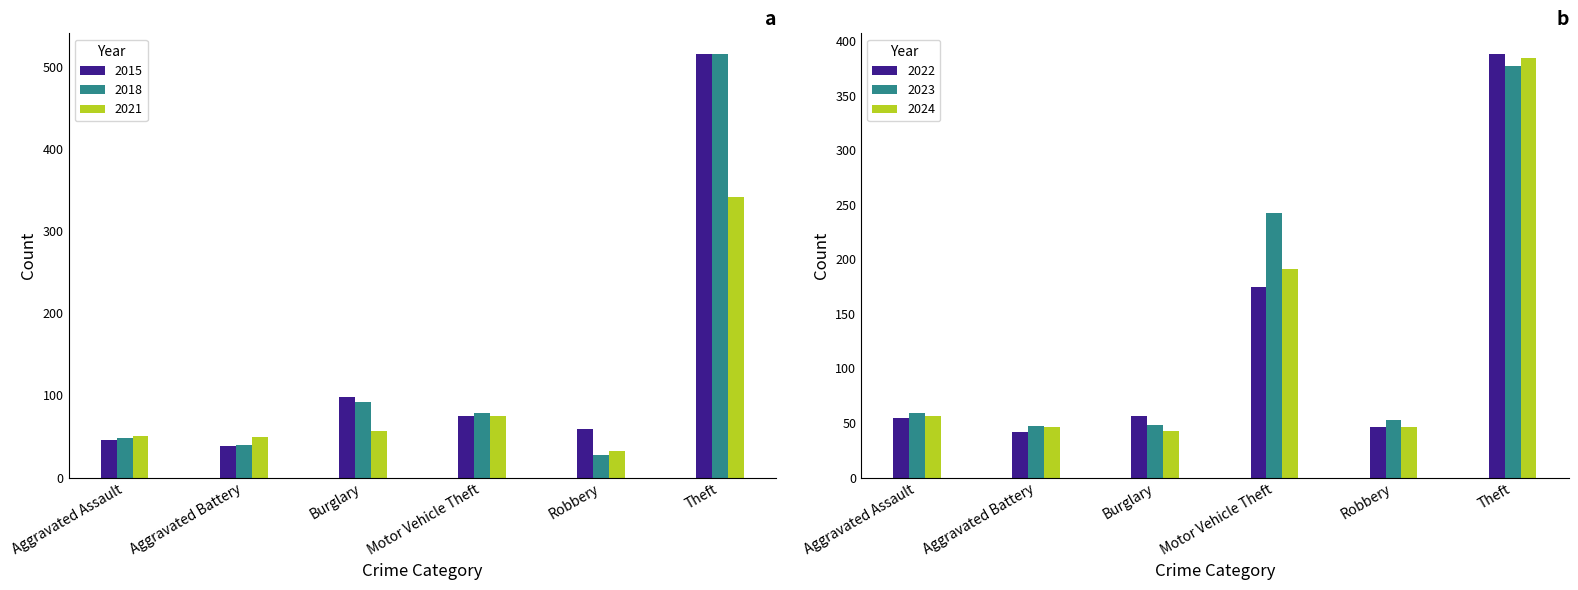

The 2024 series shows 43 at Burglary. True or false?

True